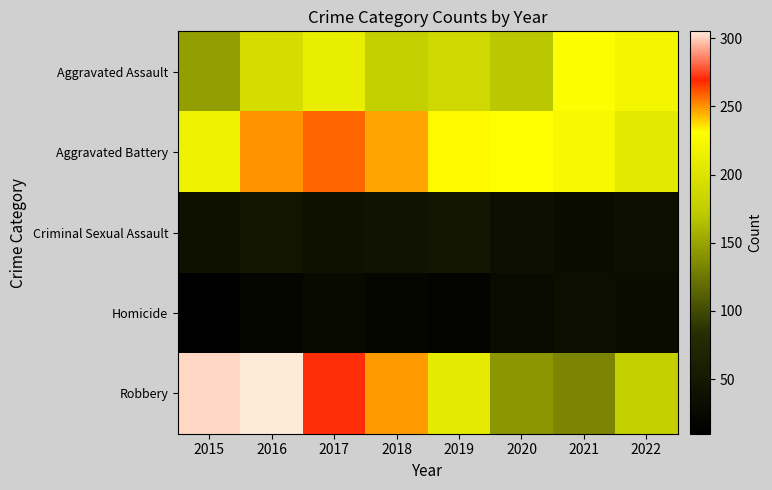

How many categories are shown in the chart?

8